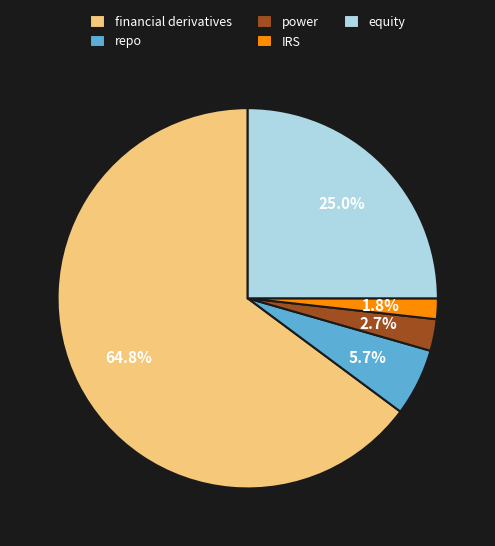

What is the smallest slice in the pie chart?

IRS